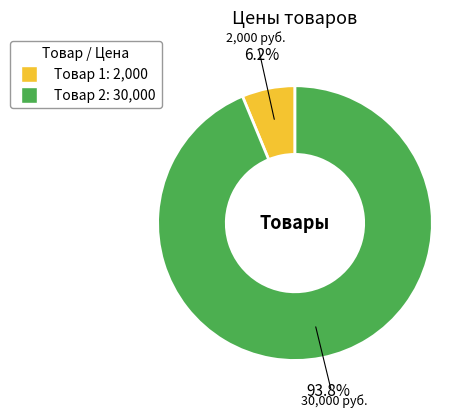

To the nearest percent, what is the average slice percentage?

50%